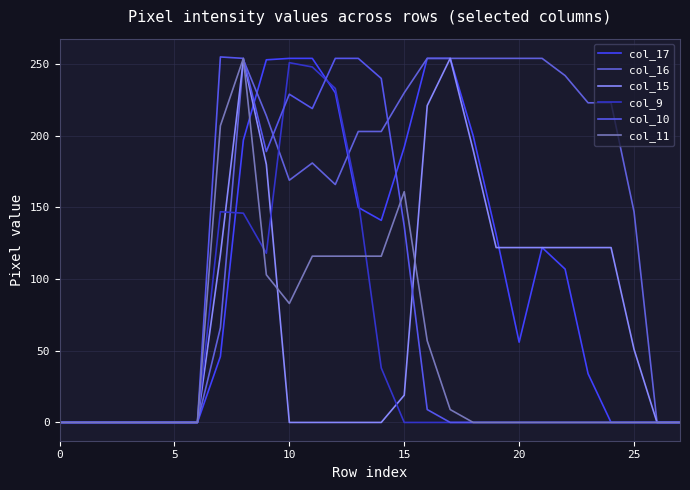

What is the value of the col_10 point at the 8th from the left?

255